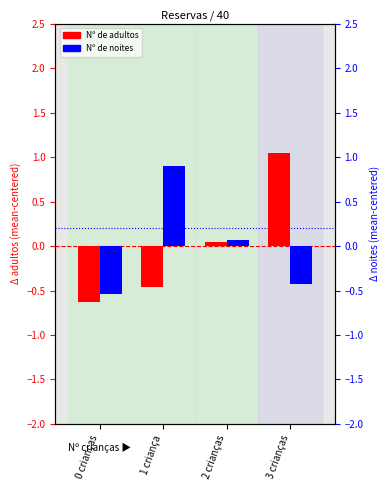

At how many categories does at least one series exceed 0?

3